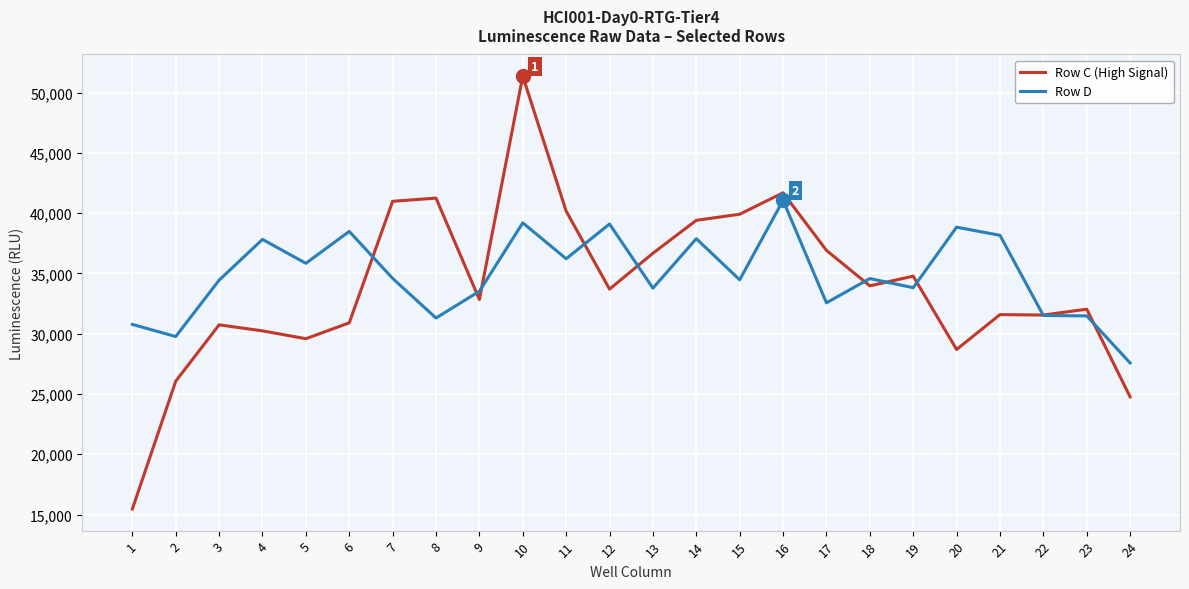

What is the difference between the highest and lowest values at 13?

2899